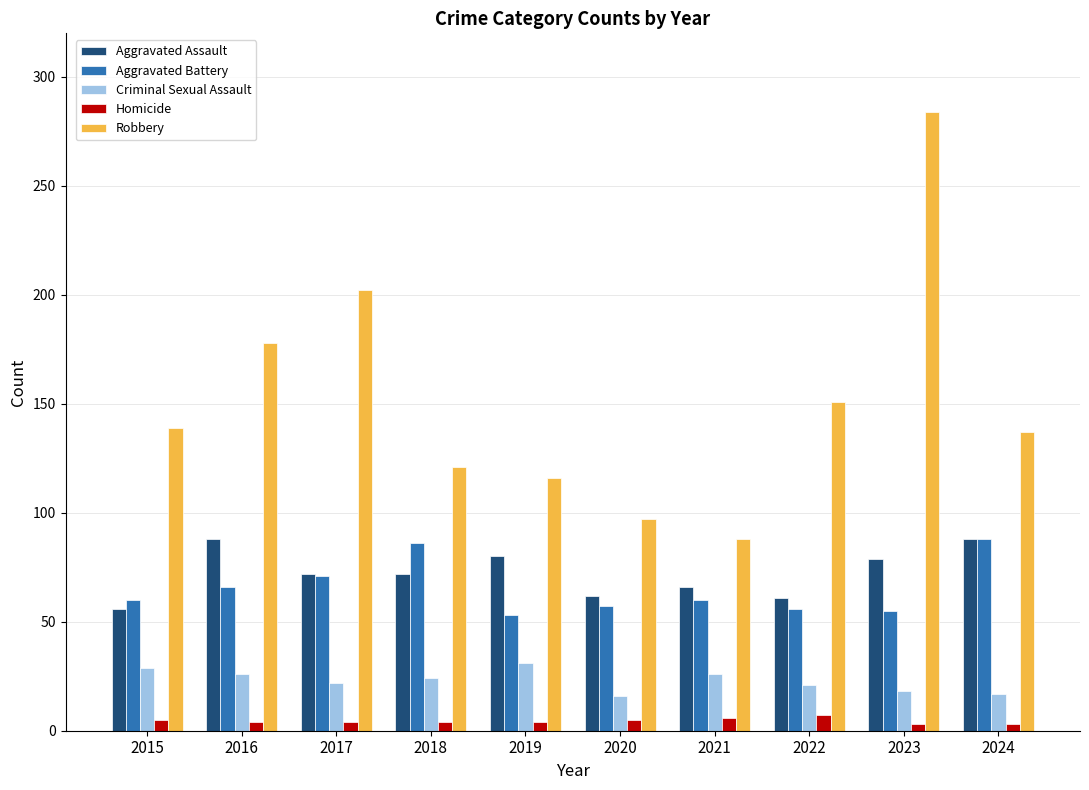

What is the average value of the Criminal Sexual Assault series?

23